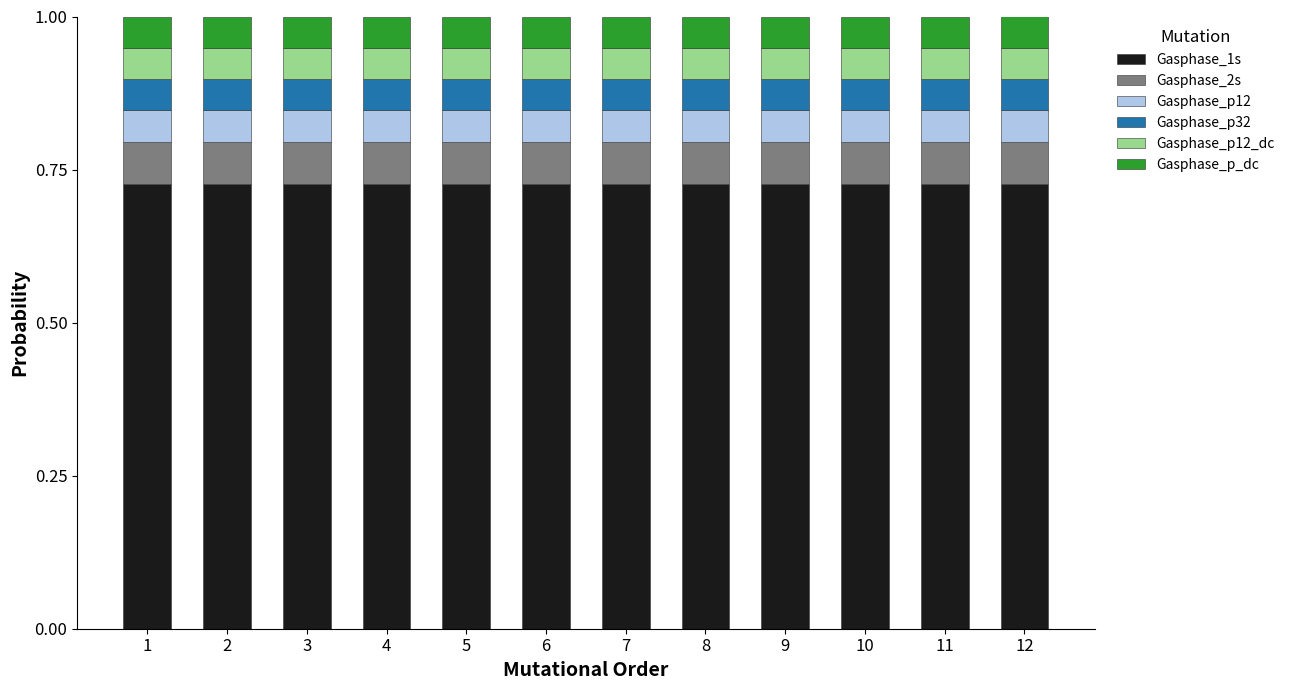

Does the chart contain stacked bars?

Yes